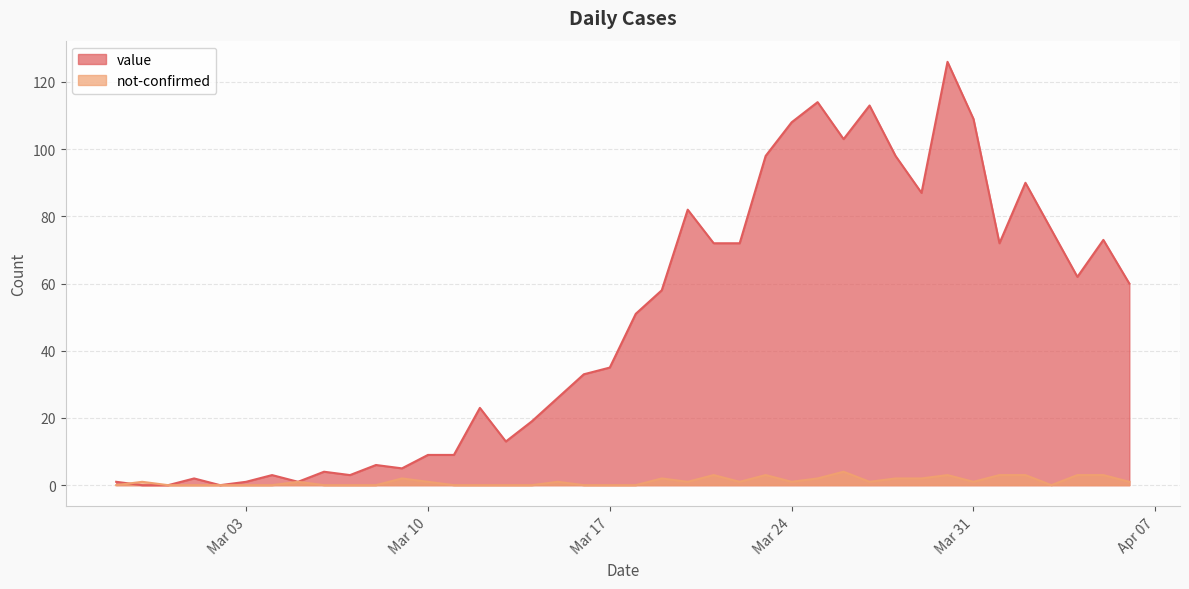

Reading left to right, what are all the values shown in this chart?

value: 1	0	0	2	0	1	3	1	4	3	6	5	9	9	23	13	19	26	33	35	51	58	82	72	72	98	108	114	103	113	98	87	126	109	72	90	76	62	73	60
not-confirmed: 0	1	0	0	0	0	0	1	0	0	0	2	1	0	0	0	0	1	0	0	0	2	1	3	1	3	1	2	4	1	2	2	3	1	3	3	0	3	3	1